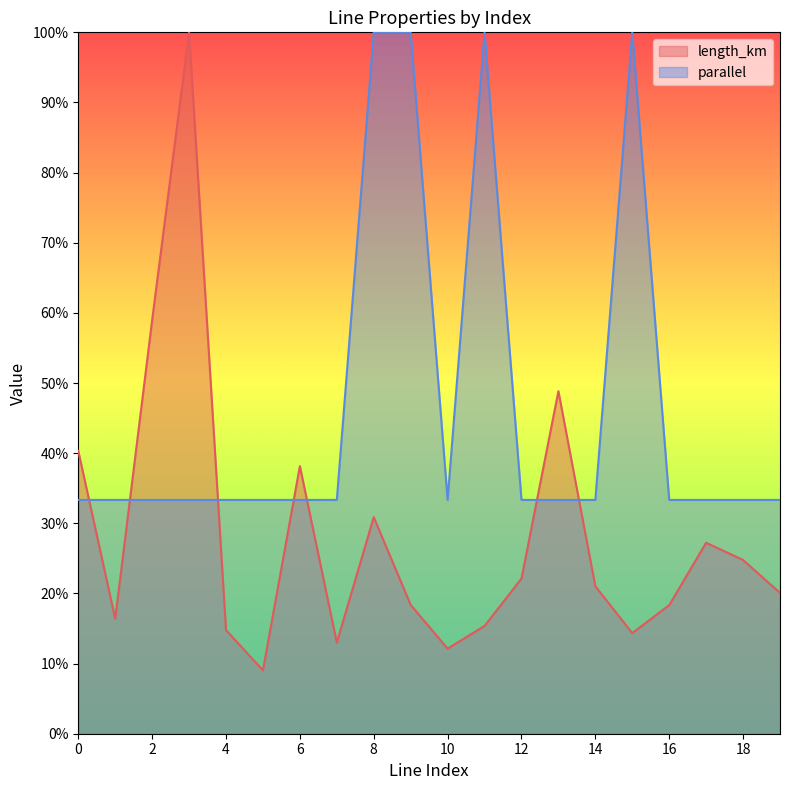

What is the total value across all series at 10?

0.5